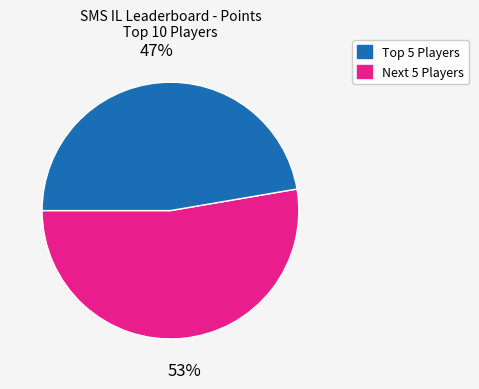

To the nearest percent, what is the average slice percentage?

50%